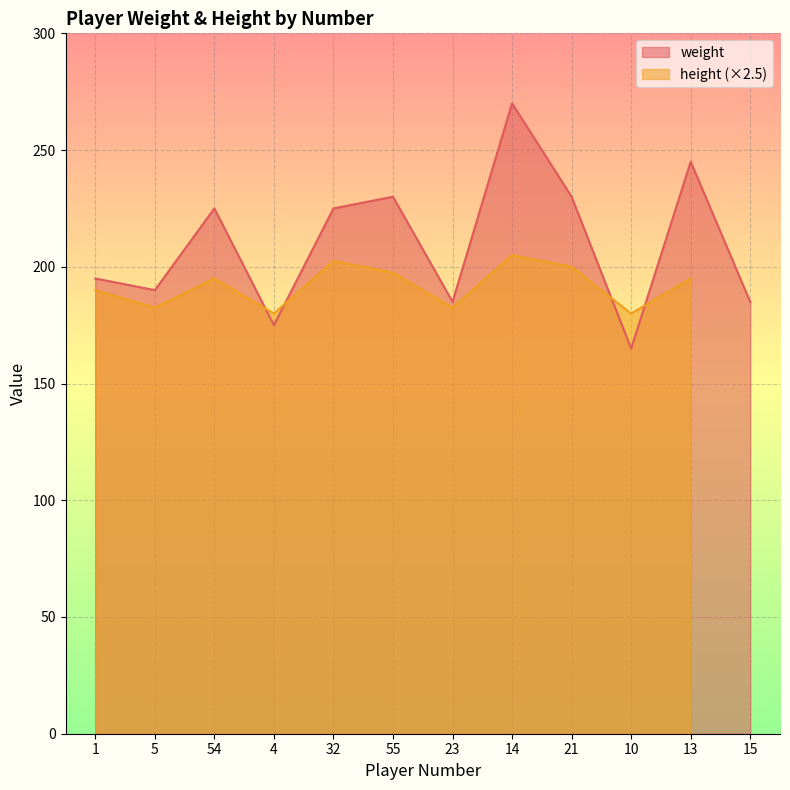

The chart shows a value of 73 at 13. True or false?

False